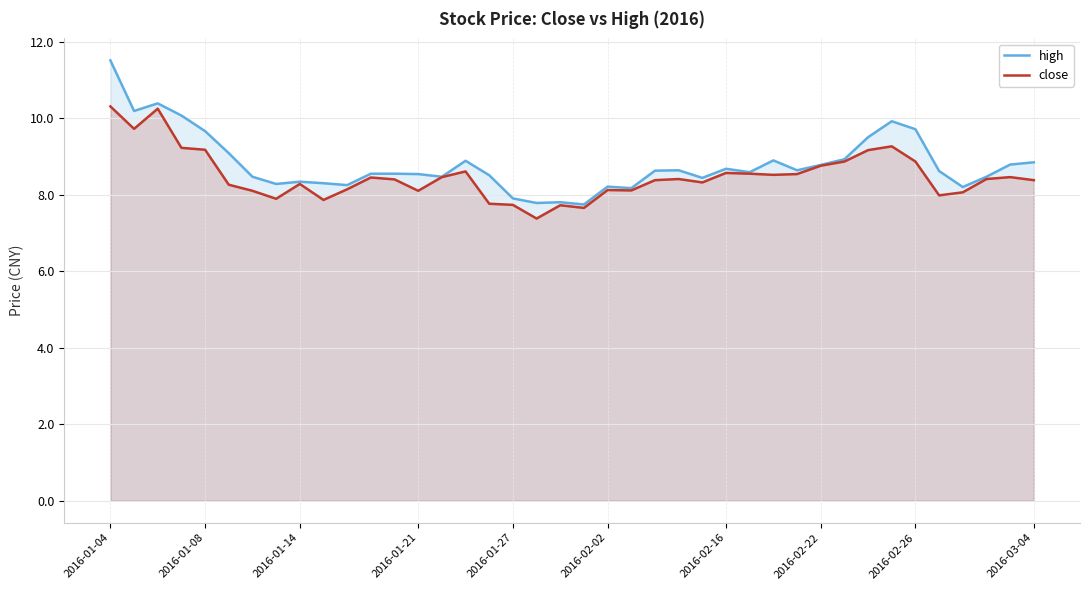

True or false: high and close cross at least once.

False